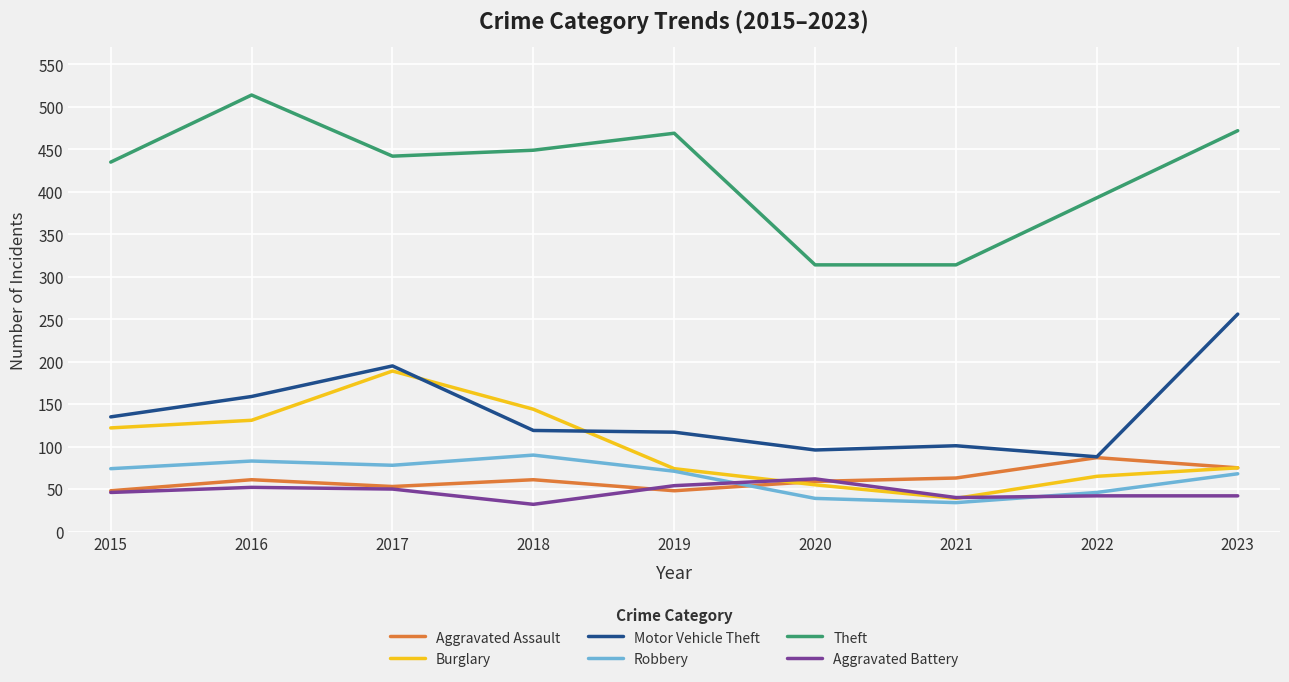

What are all the series names shown in the legend?

Aggravated Assault, Burglary, Motor Vehicle Theft, Robbery, Theft, Aggravated Battery